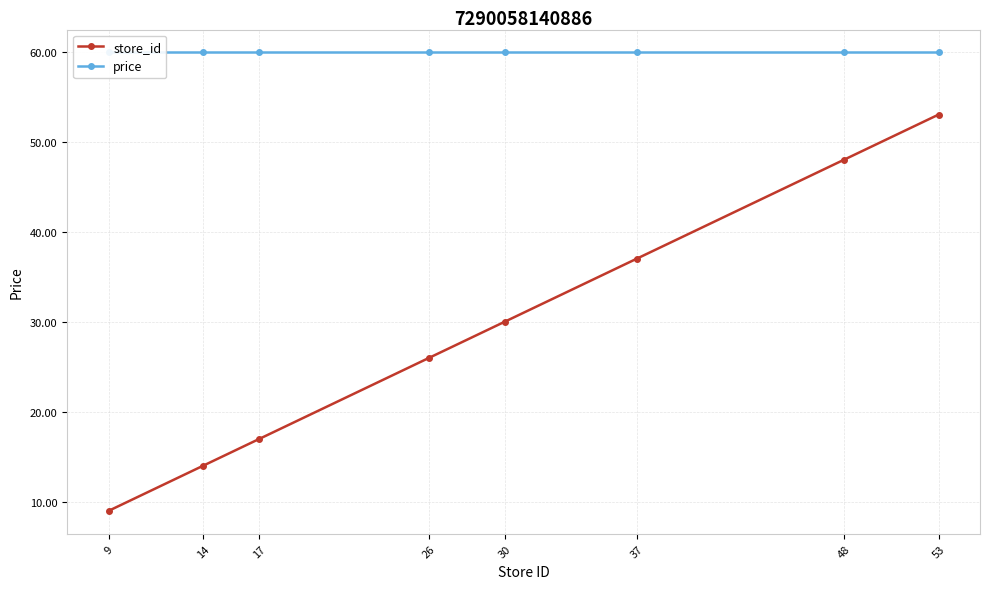

True or false: store_id has a value of 53.0 at 53.

True